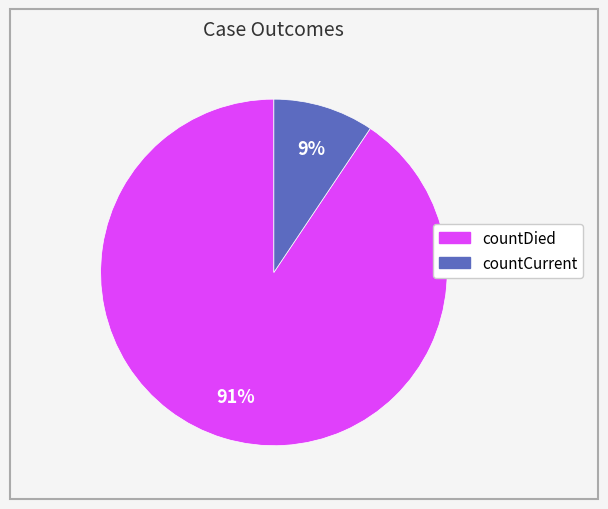

Is there any slice that represents more than half of the pie?

Yes